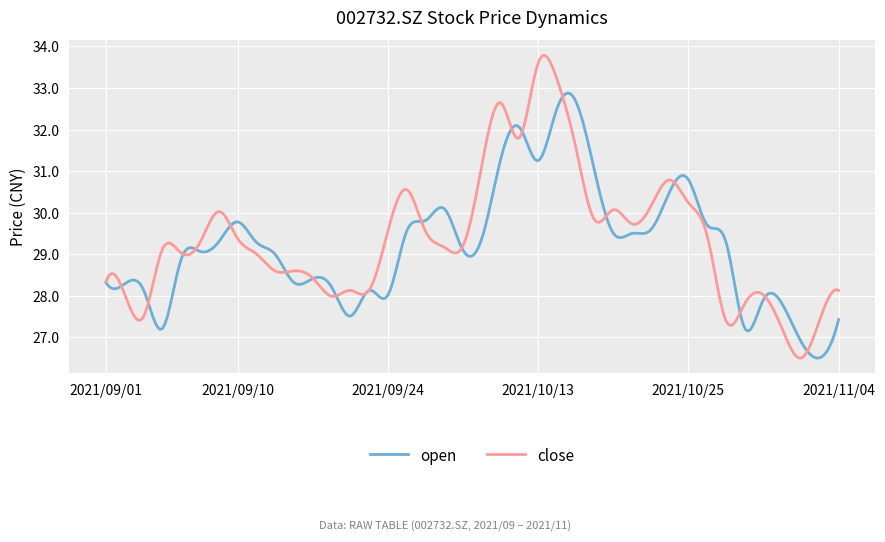

Which series has the widest spread of values?

close